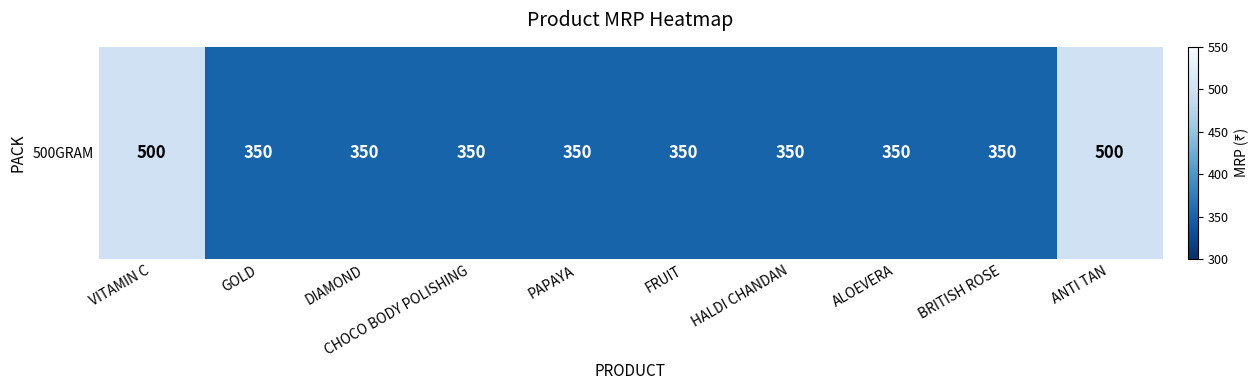

The chart shows a value of 500 at ANTI TAN. True or false?

True